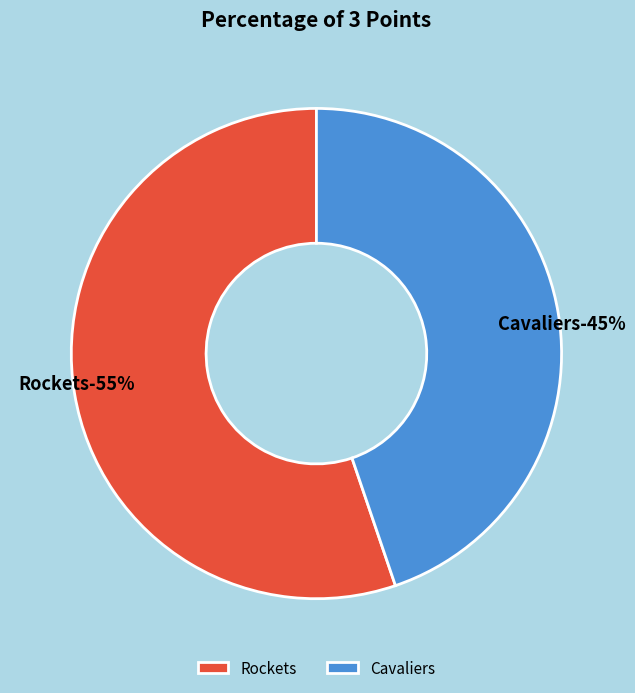

To the nearest percent, what percentage of the pie is Rockets?

55%